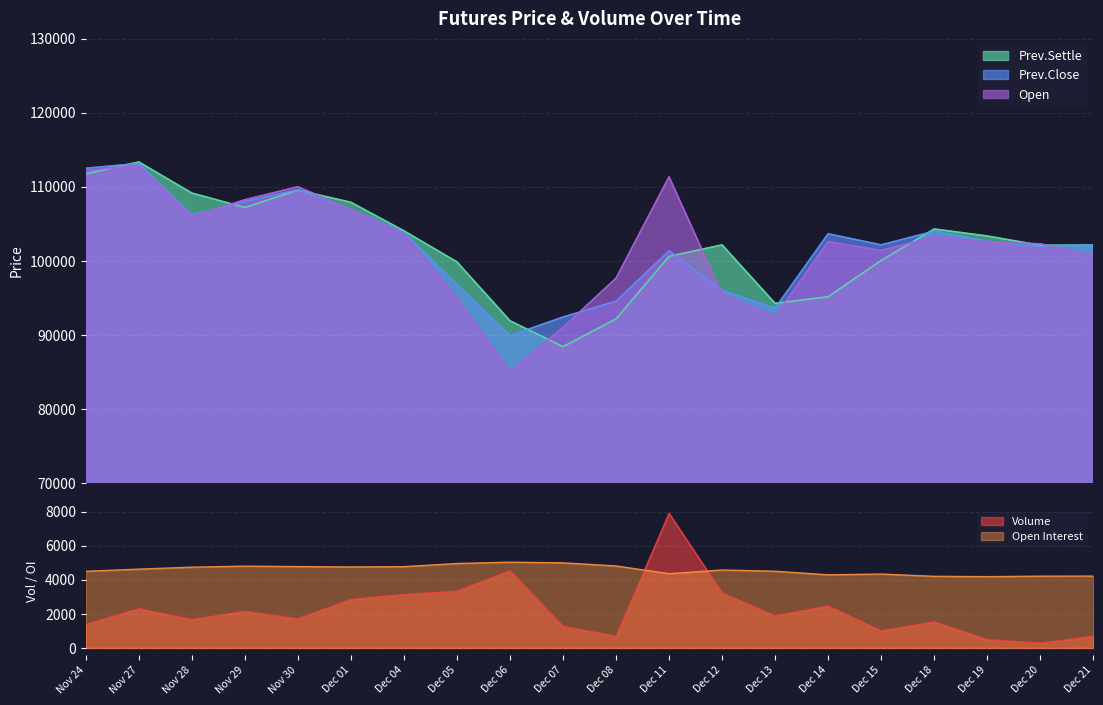

Which category has the highest value in the Prev.Settle series?

Nov 27